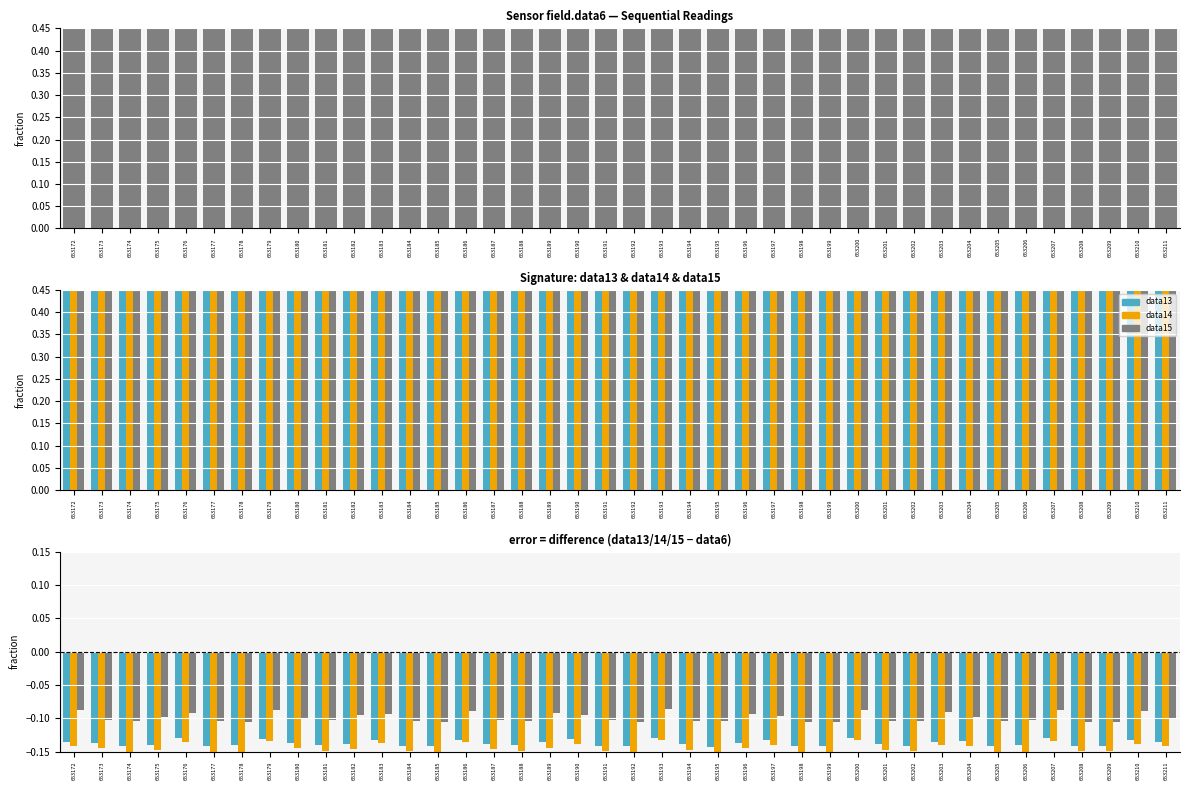

Which category has the highest value across all series?

653173